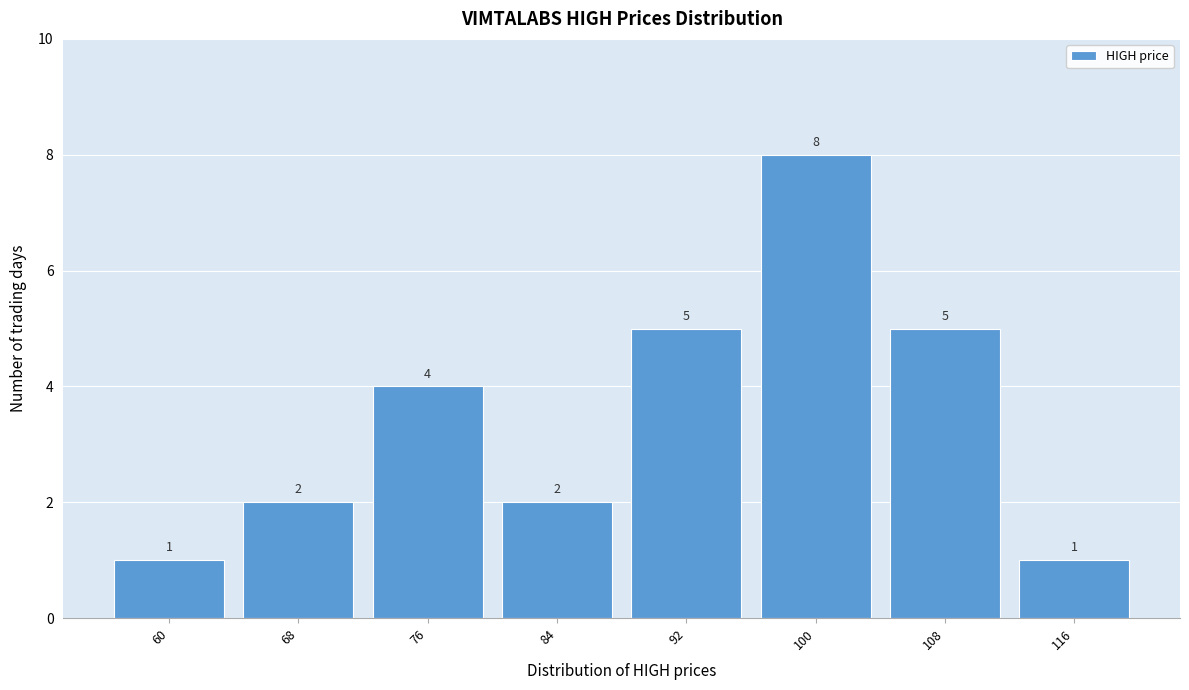

Reading right to left, list all the values displayed in this chart.

1	5	8	5	2	4	2	1